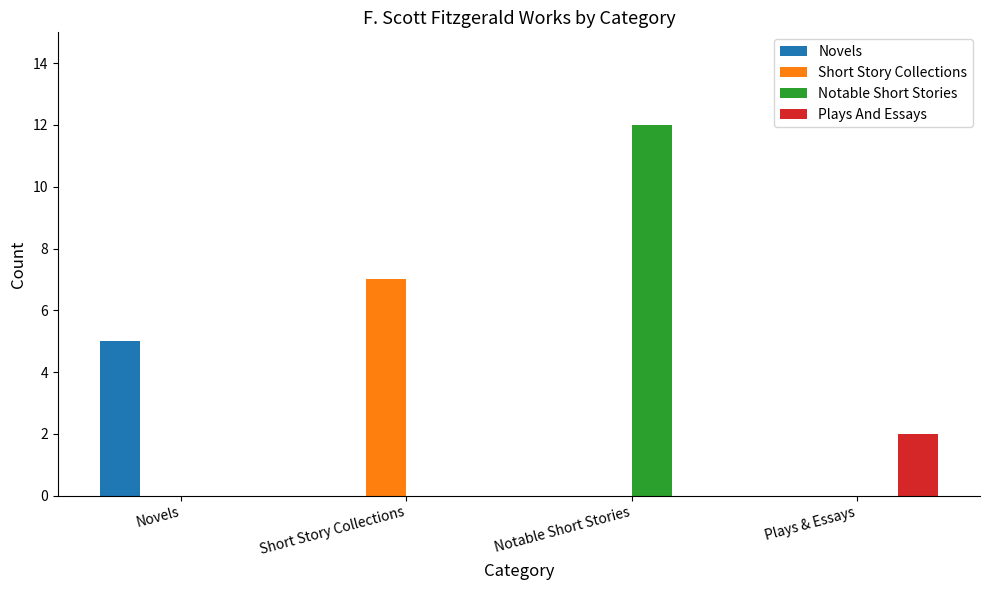

Are the bars grouped side by side (vs. stacked)?

Yes